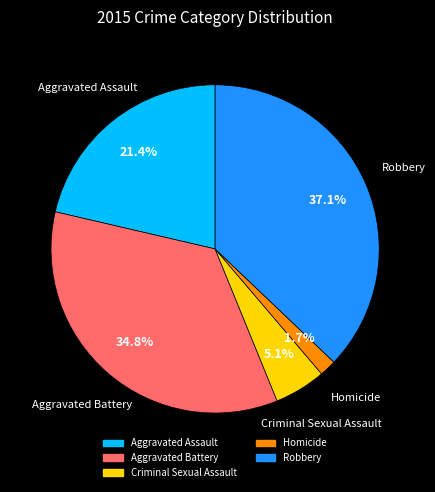

Combined, do Criminal Sexual Assault and Aggravated Assault account for over 50%?

No